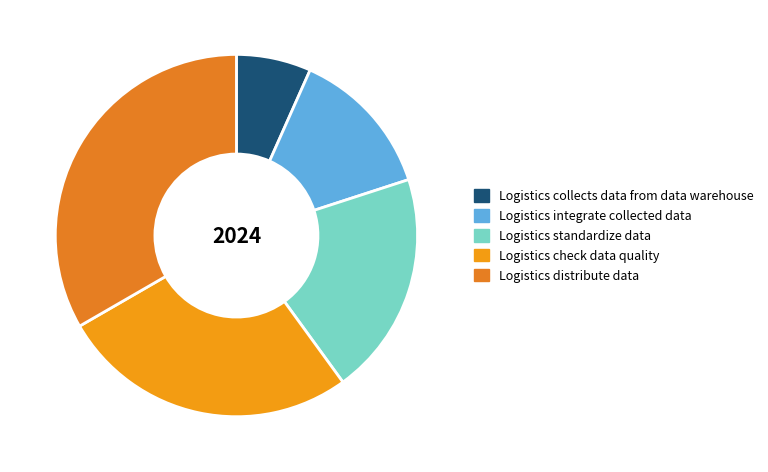

How many slices are in this pie chart?

5